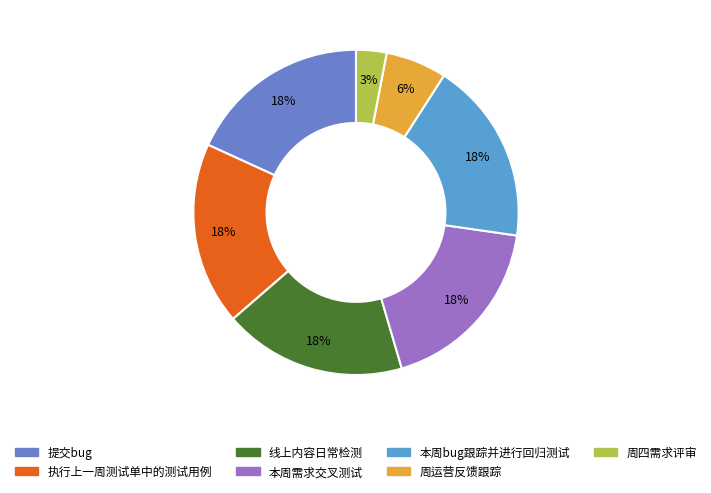

Does any single category account for the majority?

No